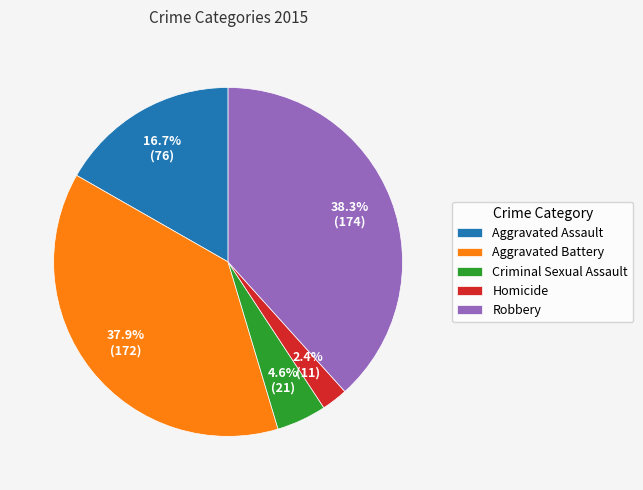

Does Criminal Sexual Assault account for over 50% of the chart?

No